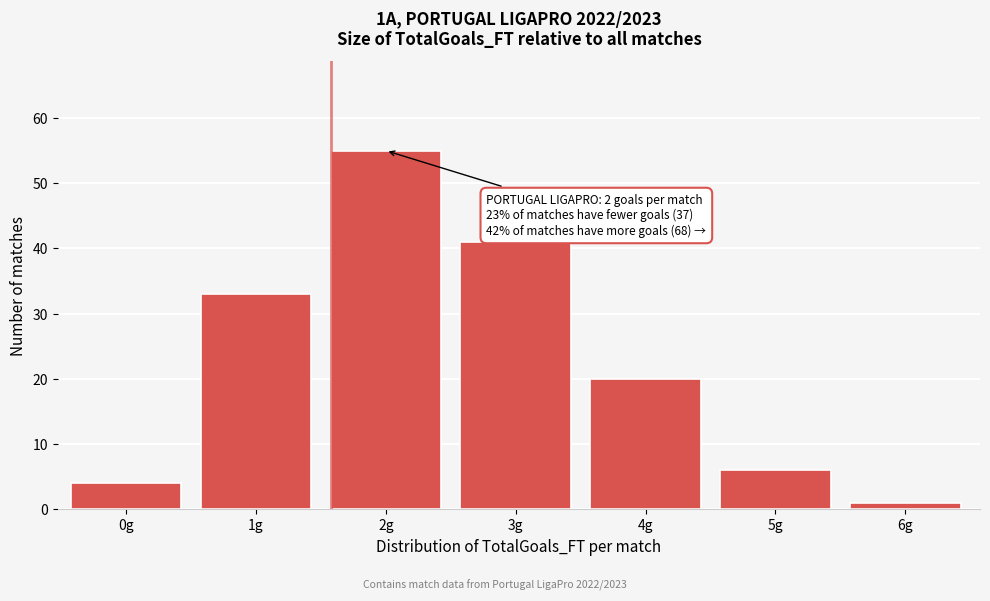

Reading left to right, list all the values displayed in this chart.

4	33	55	41	20	6	1